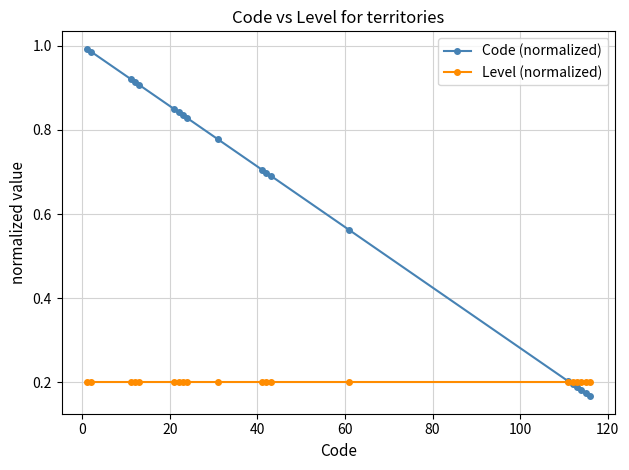

Which series has the widest spread of values?

Code (normalized)